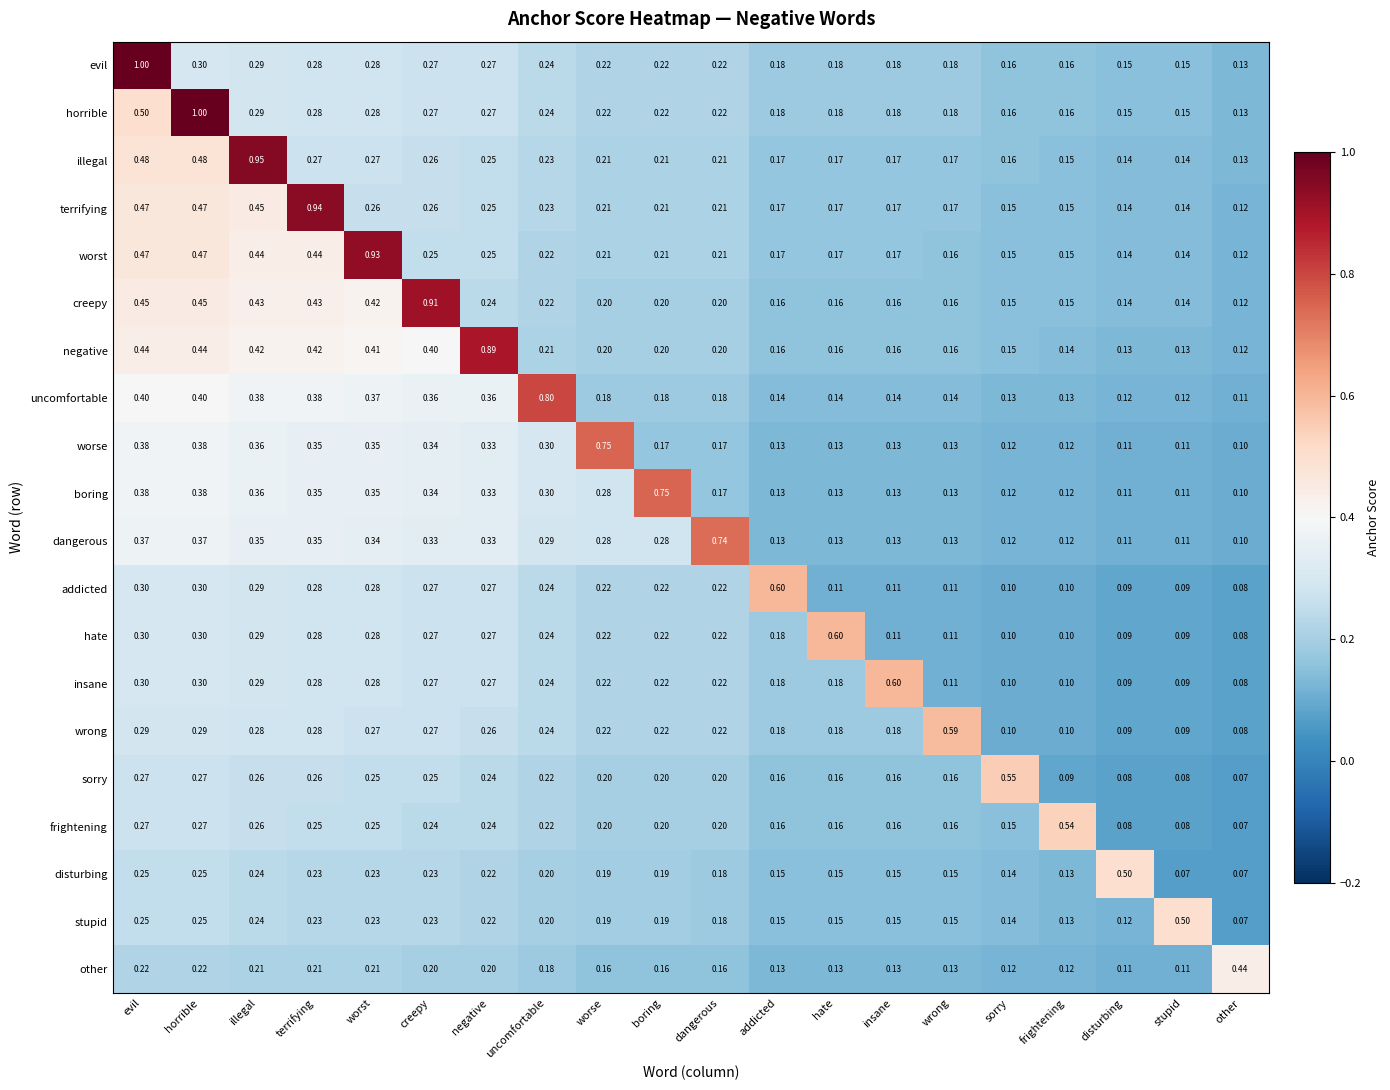

Which series has the largest total across all categories?

negative